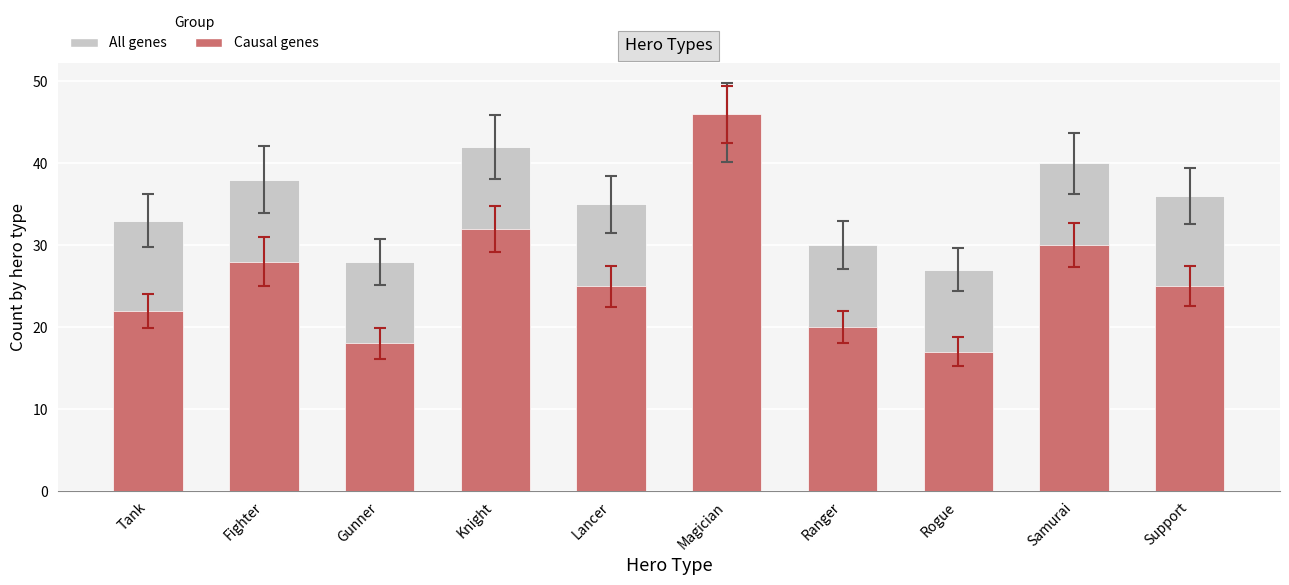

What position from the right is Rogue?

3